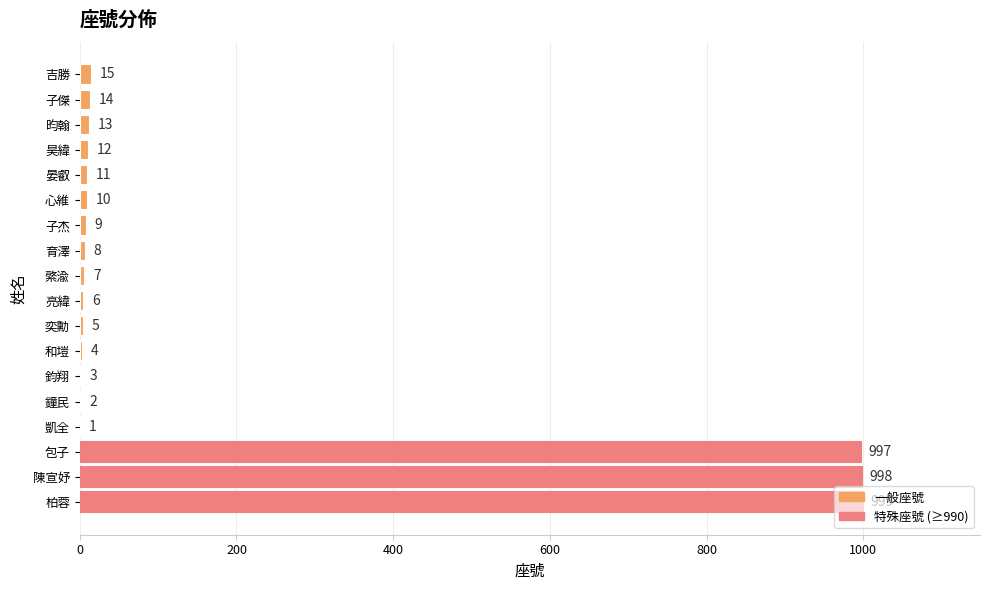

True or false: the data shows 15 at 吉勝.

True